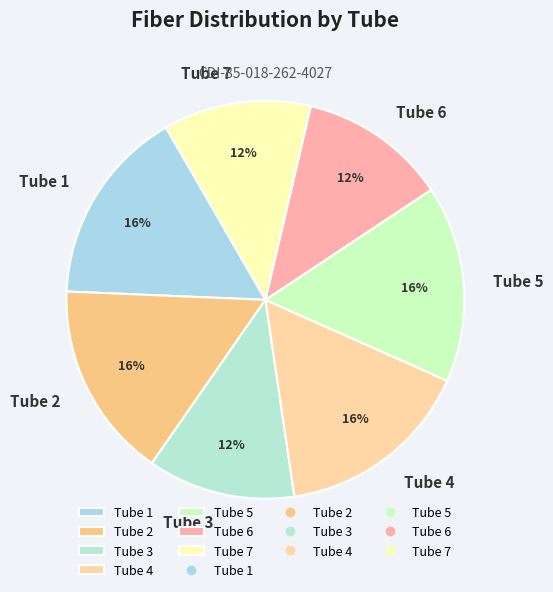

Is the sum of Tube 2 and Tube 5 greater than half?

No